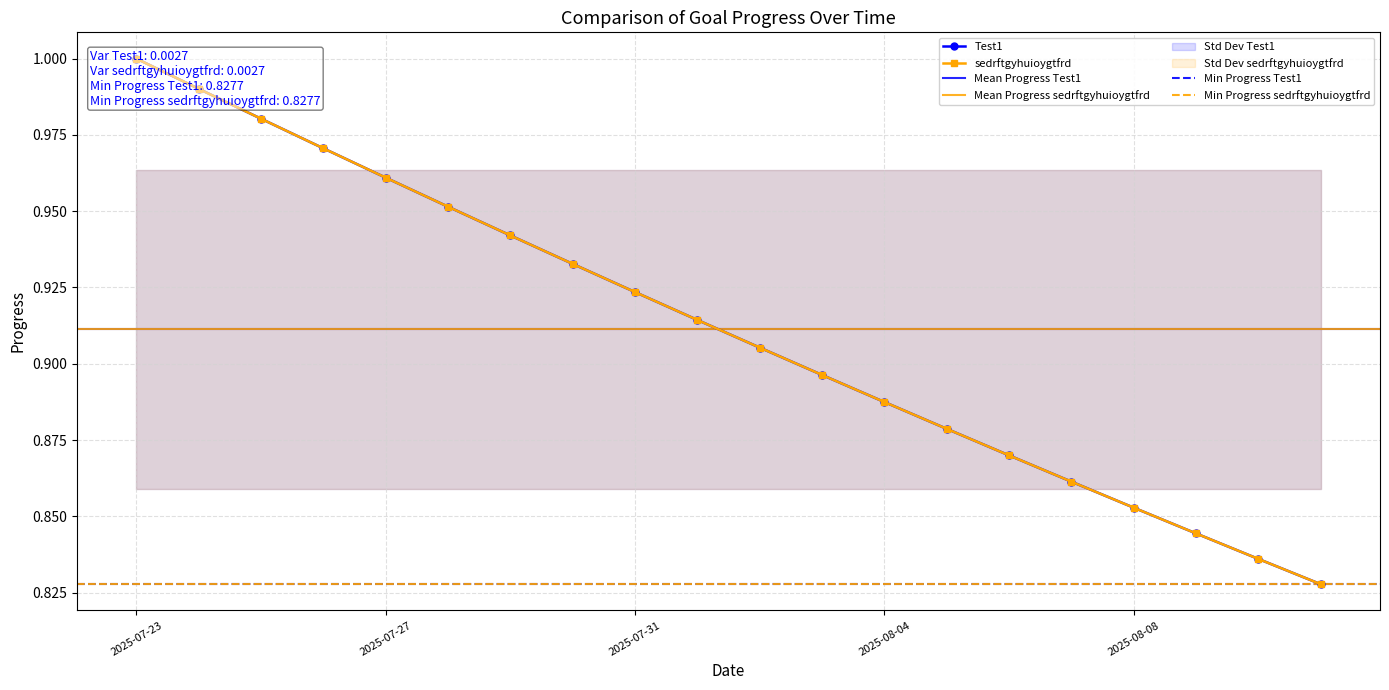

The Test1 series shows 0.4 at 2025-07-25. True or false?

False